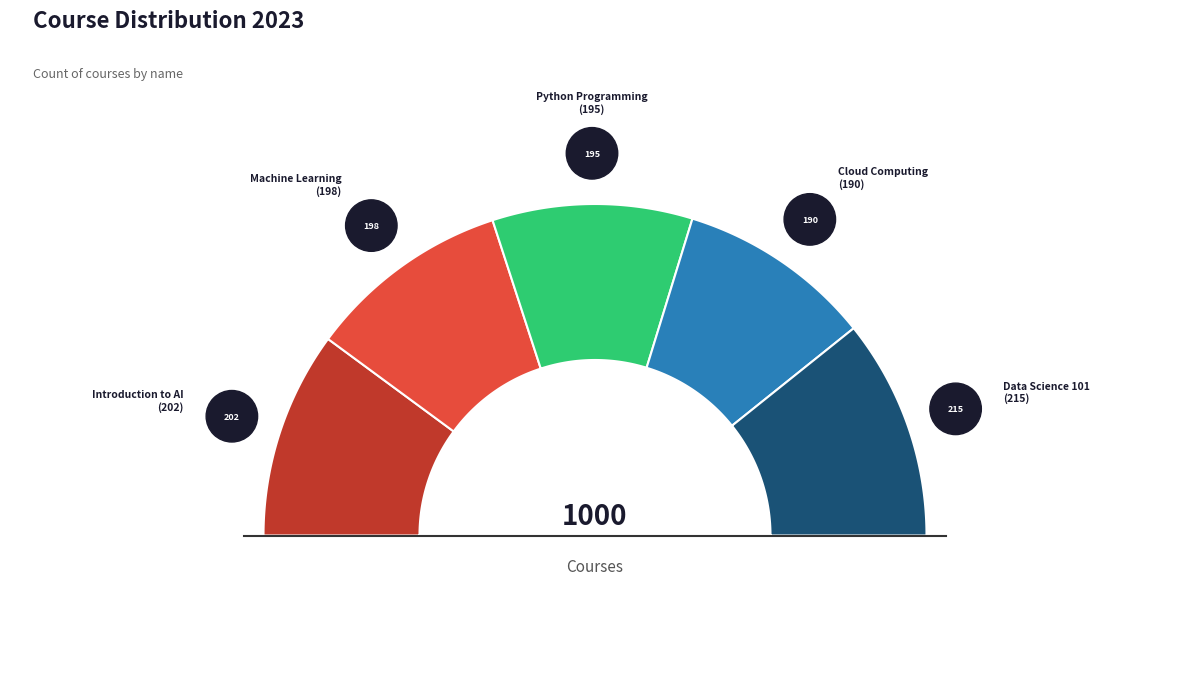

Rank the categories by value from highest to lowest.

Data Science 101, Introduction to AI, Machine Learning, Python Programming, Cloud Computing